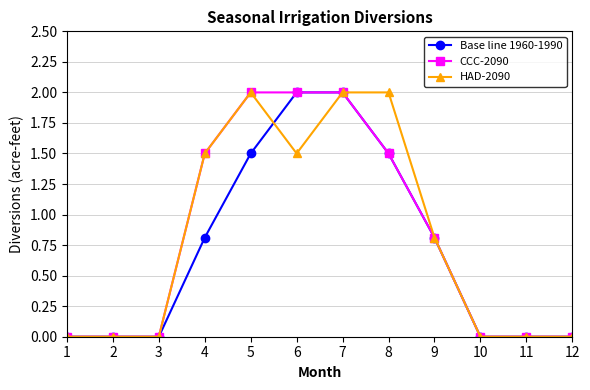

At which category is the sum across all series the highest?

7